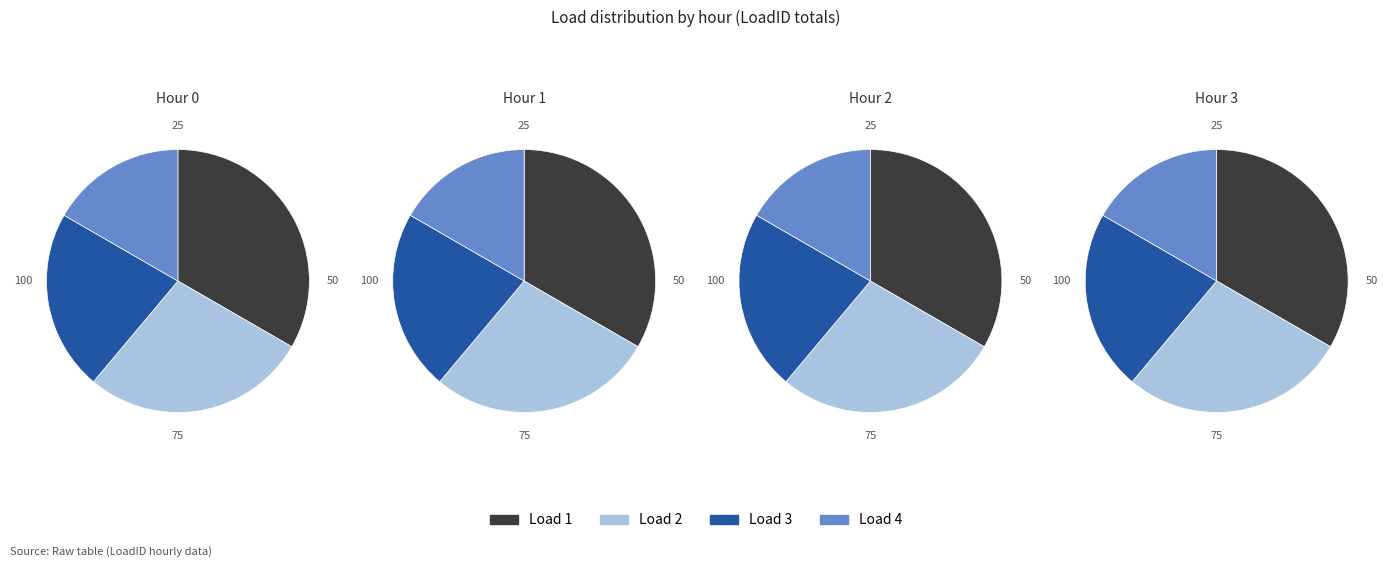

Which series has the widest spread of values?

Load 1